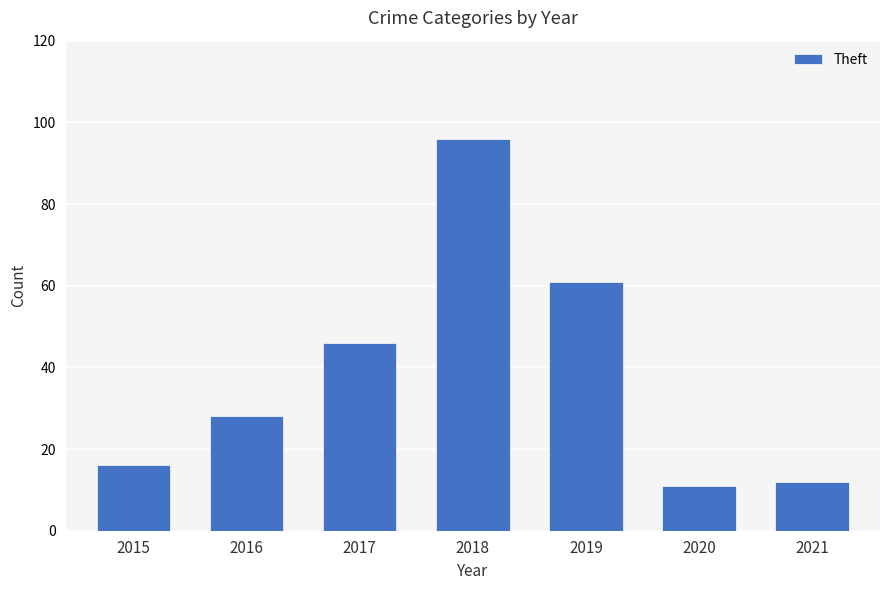

What is the sum of the values at 2021 and 2020?

23